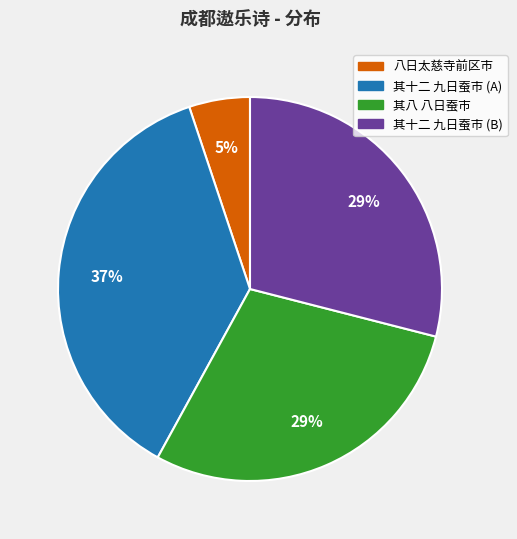

Is there any slice that represents more than half of the pie?

No